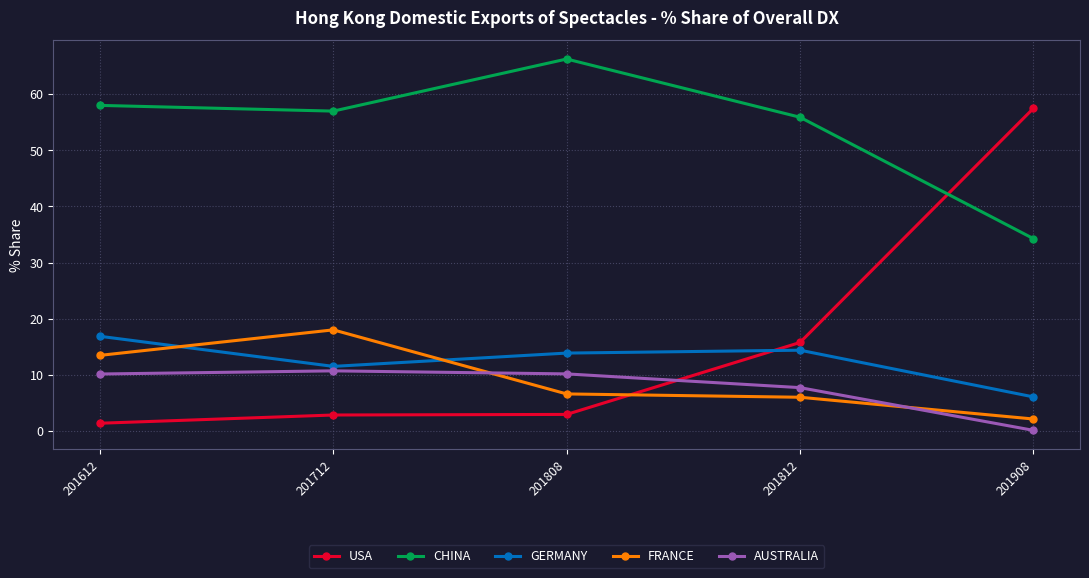

What are all the series names shown in the legend?

USA, CHINA, GERMANY, FRANCE, AUSTRALIA